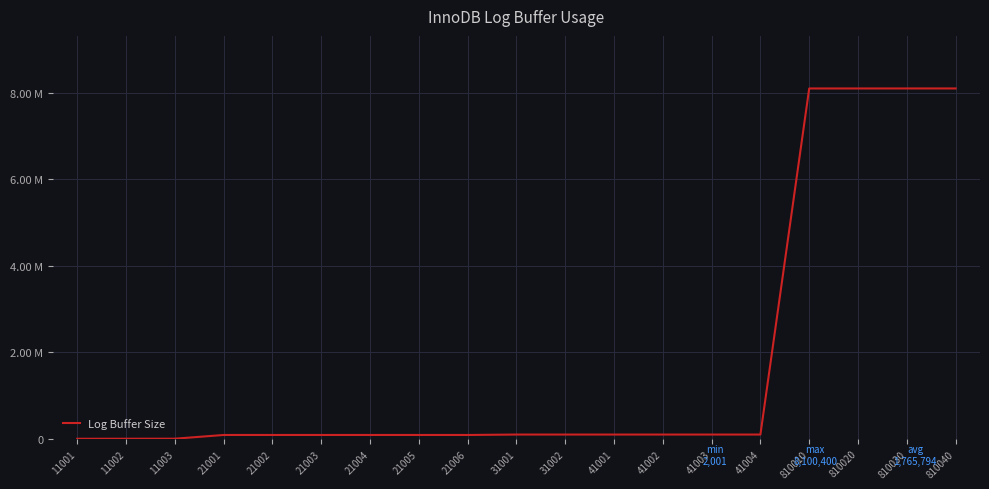

True or false: there are more than 0 points higher than both neighbors.

False